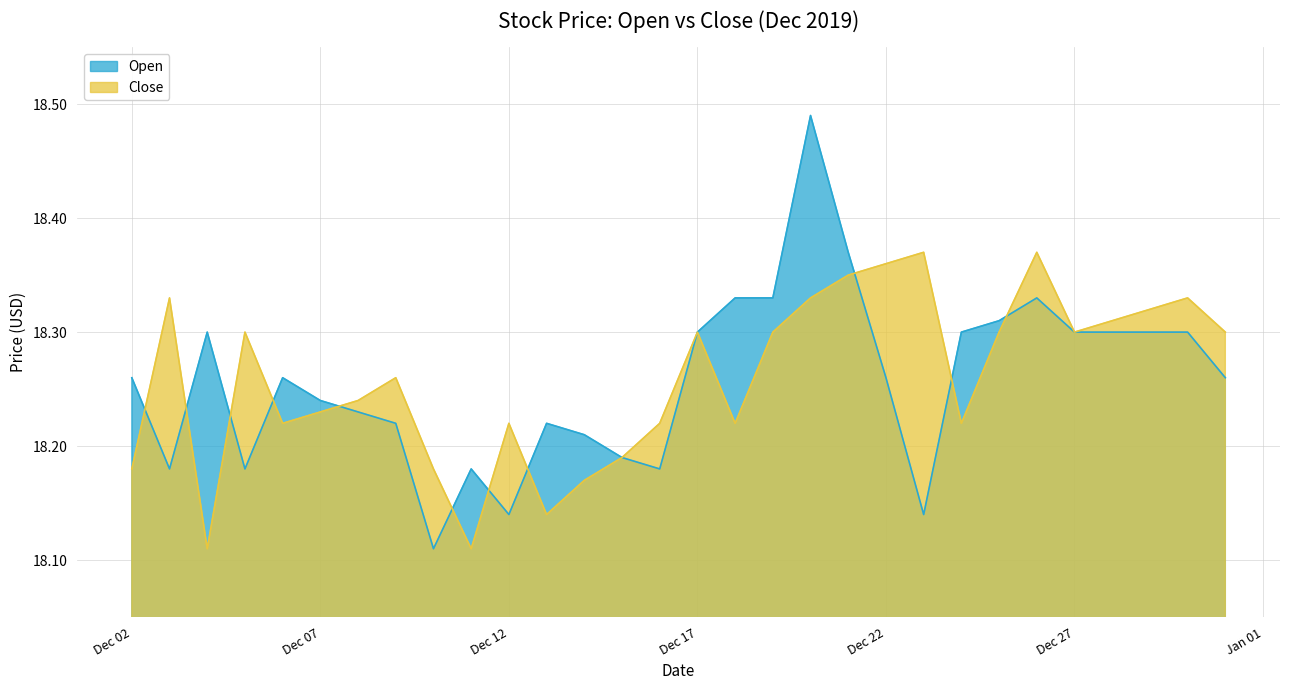

Is it true that Close equals 9.4 at Dec 02?

False